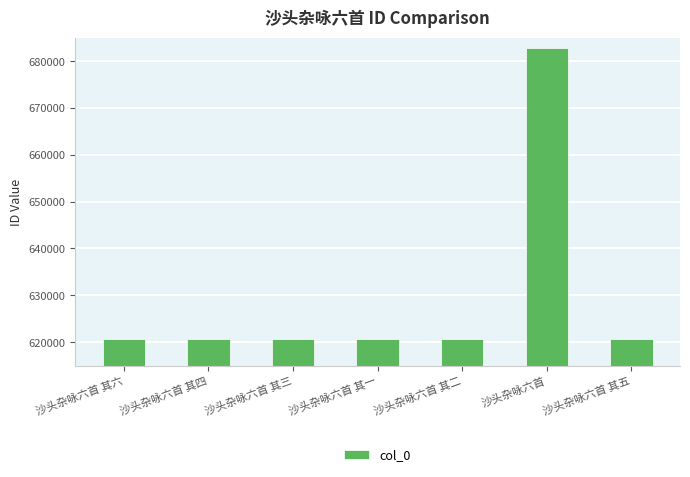

What is the ratio of the value at 沙头杂咏六首 其一 to the value at 沙头杂咏六首 其五?

1.0